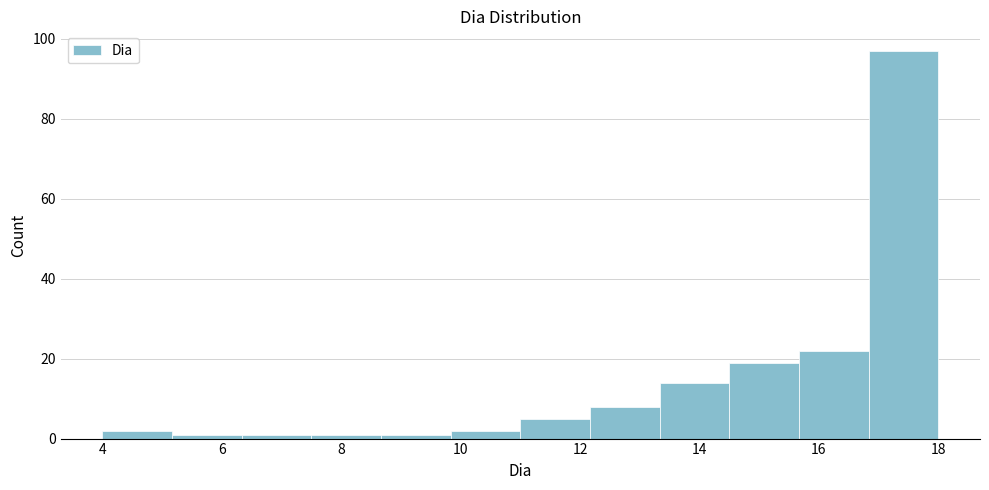

Over which range of the x-axis is the bar tallest?

16.8 to 18.0